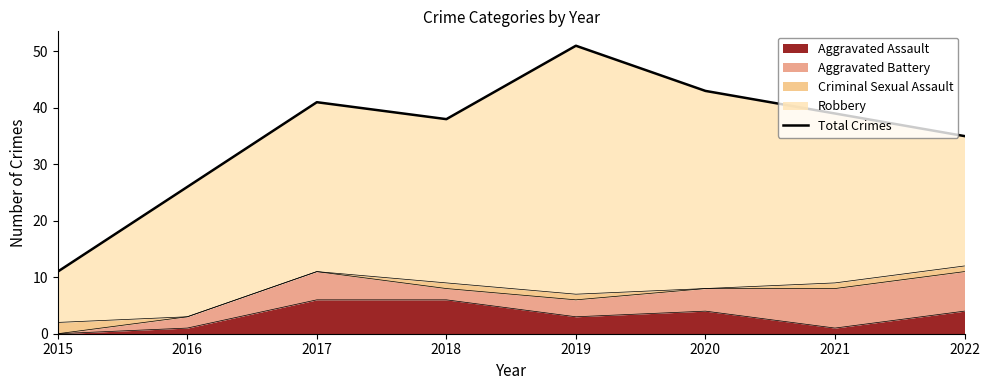

The chart shows a value of 38 at 2018. True or false?

True